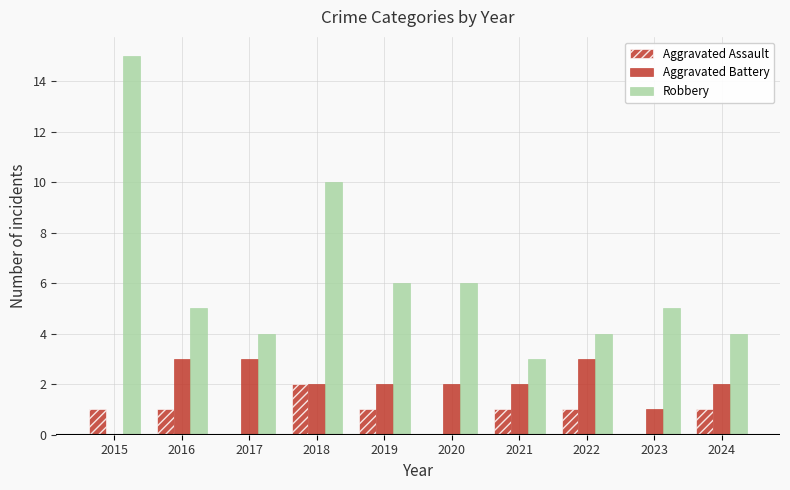

Which series has the largest total across all categories?

Robbery